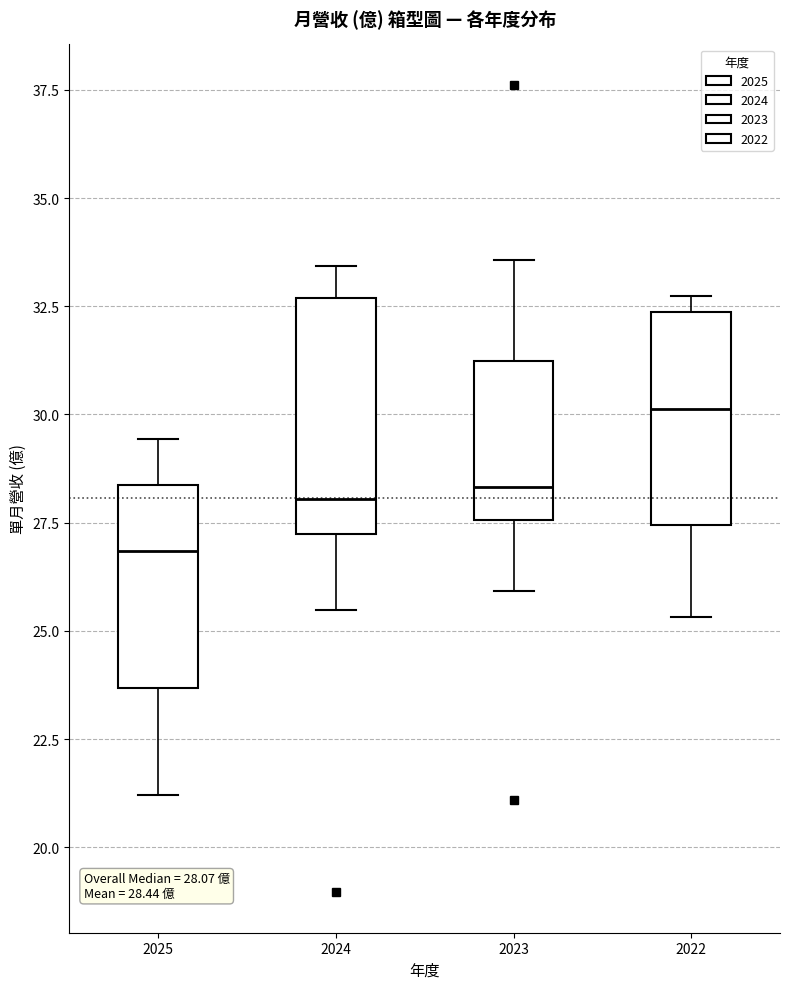

Which box is the tallest, from its lower edge to its upper edge?

2024